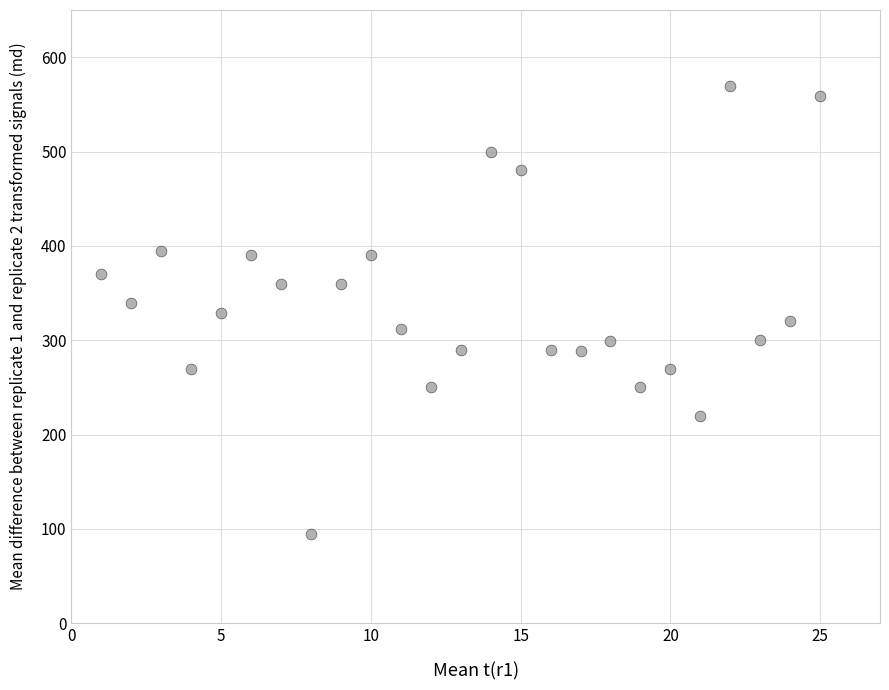

What is the range of X values (max minus min)?

24